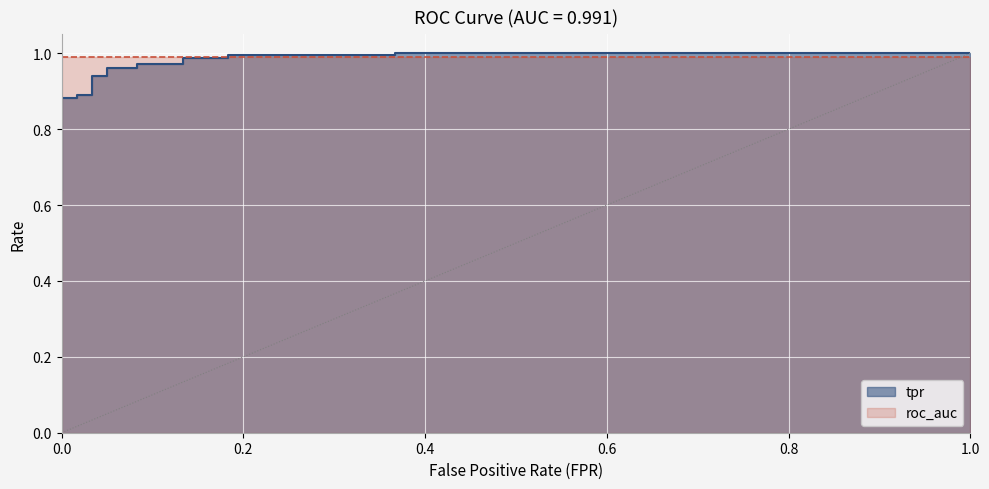

What is the value of the 12th point from the left?

0.9